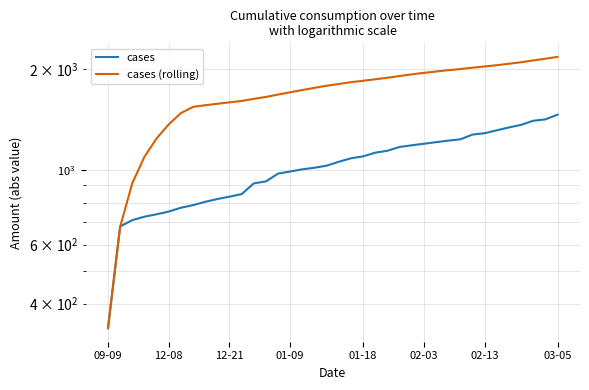

How many lines are shown in the chart?

2